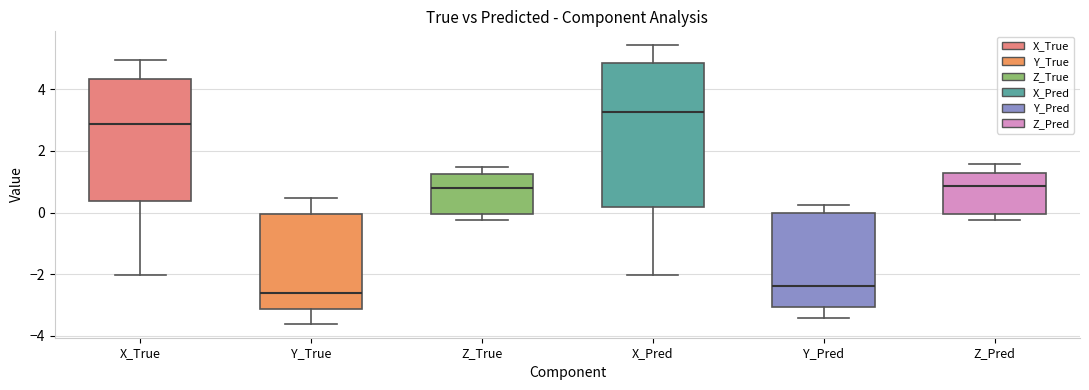

Reading left to right, read every box against the y-axis: the position of its median line, the range the box covers, and the ends of its whiskers. The values are not printed on the chart, so give them approximately, as read against the axis.

X_True: median 2.8, box 0.4 to 4.4, whiskers -2.0 to 5.0
Y_True: median -2.6, box -3.2 to 0.0, whiskers -3.6 to 0.4
Z_True: median 0.8, box 0.0 to 1.2, whiskers -0.2 to 1.4
X_Pred: median 3.2, box 0.2 to 4.8, whiskers -2.0 to 5.4
Y_Pred: median -2.4, box -3.0 to 0.0, whiskers -3.4 to 0.2
Z_Pred: median 0.8, box 0.0 to 1.2, whiskers -0.2 to 1.6